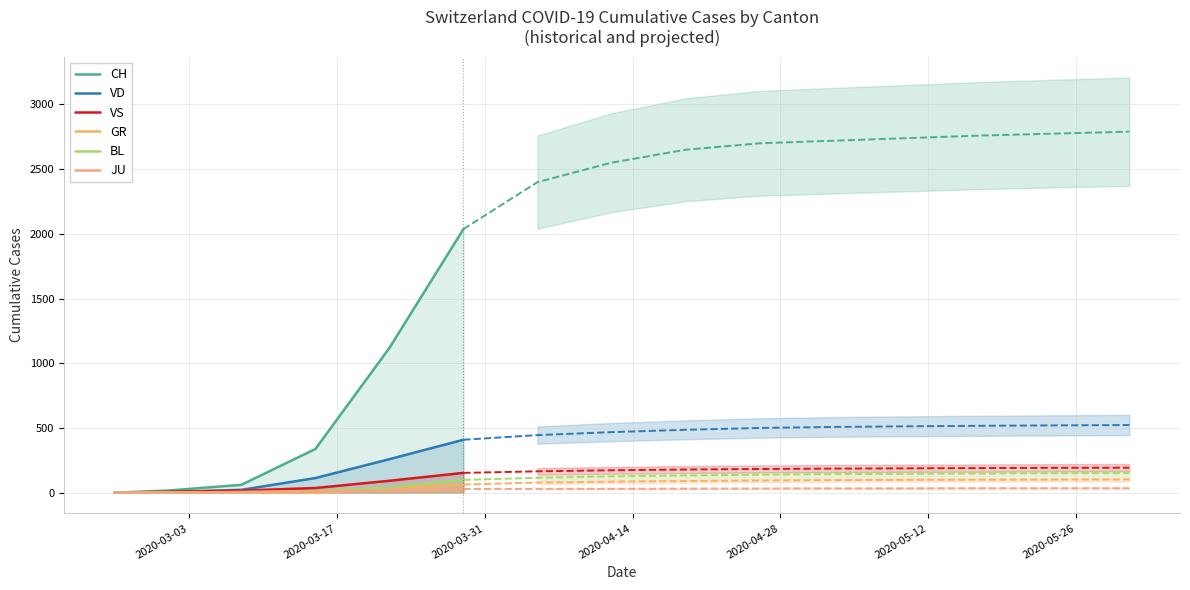

True or false: GR has a value of 44 at 2020-04-28.

False